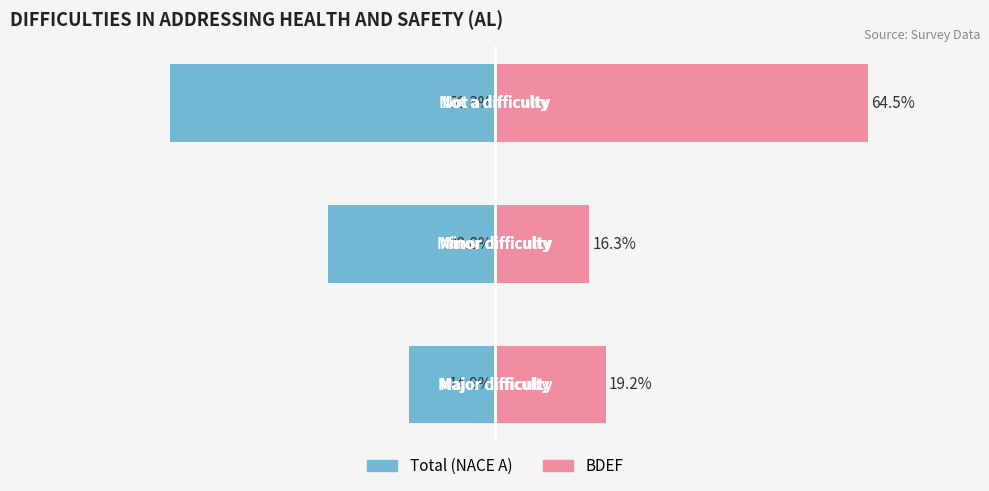

What is the minimum value for Total (NACE A)?

-56.3